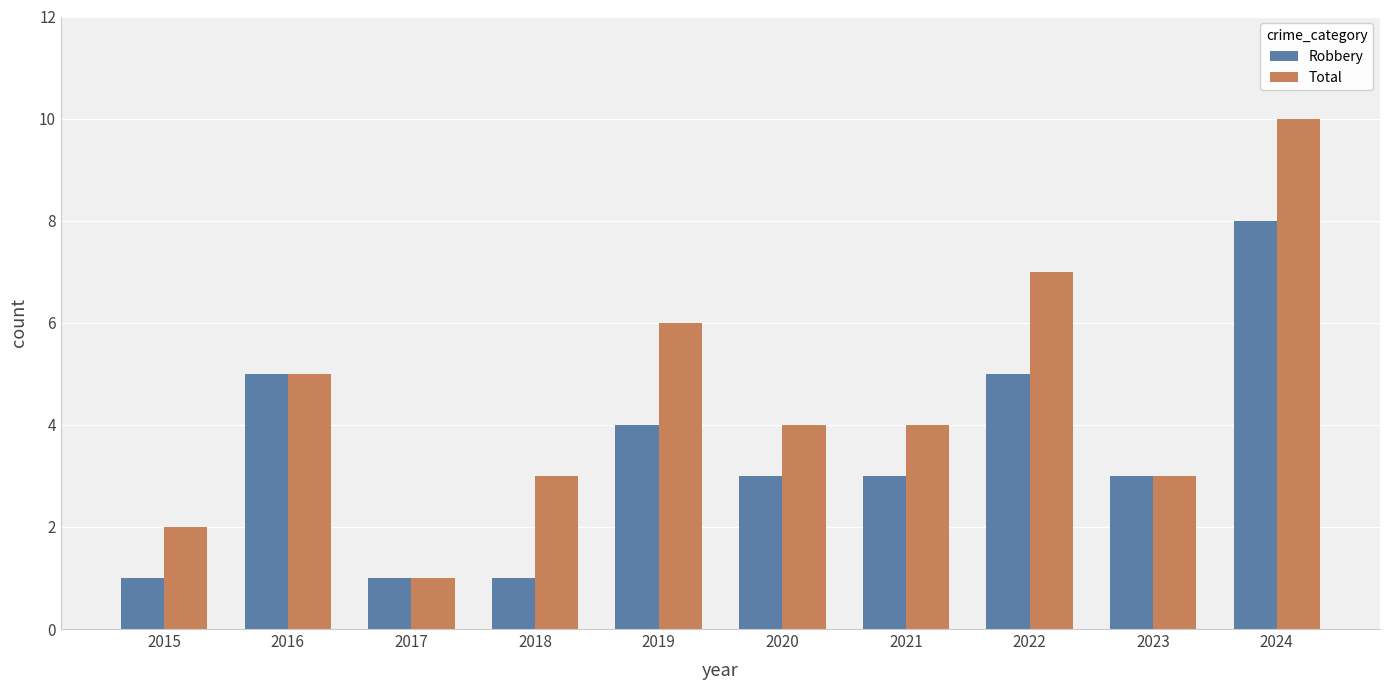

At which label does Total reach its peak?

2024